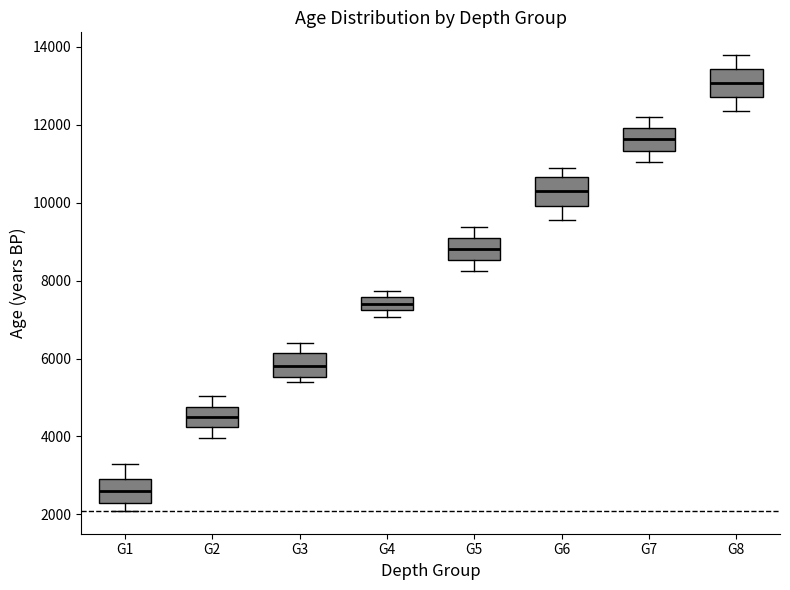

Which box's median line is the highest?

G8